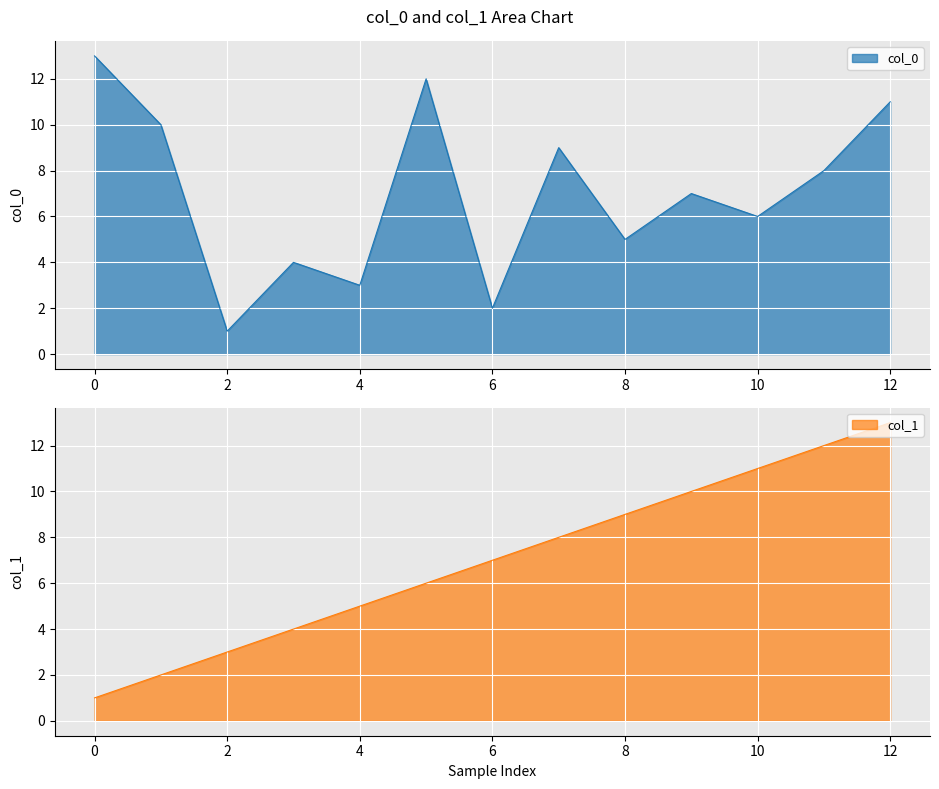

The col_0 series shows 13 at 0. True or false?

True